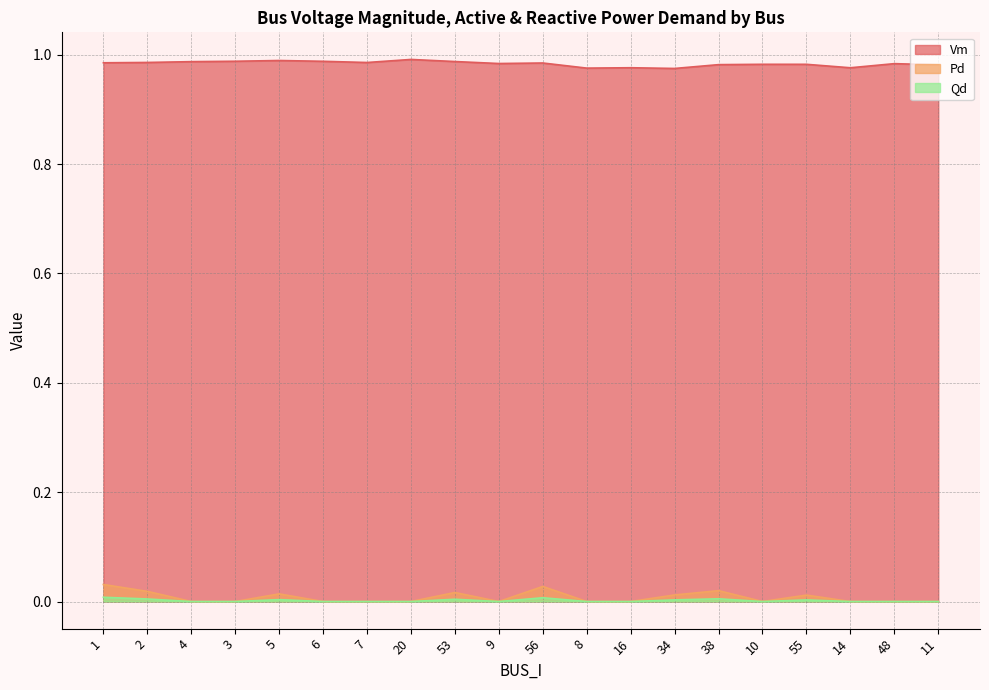

How many positive values does the Qd series have?

8